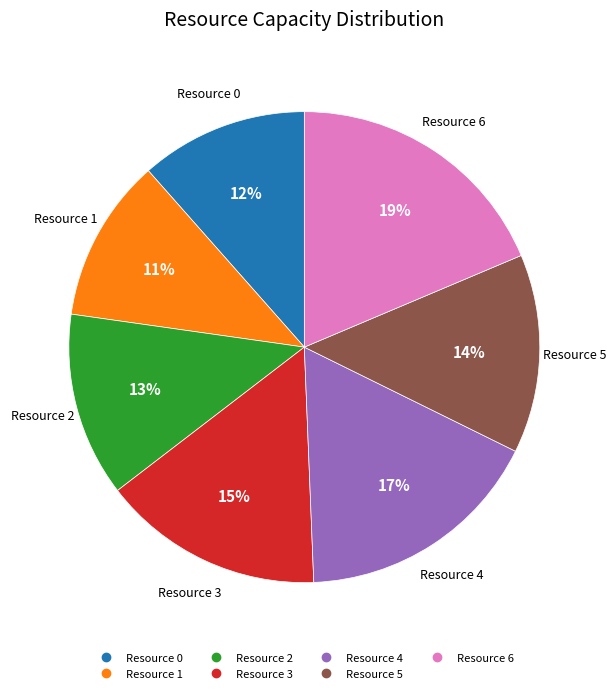

What is the ratio of the value at Resource 1 to the value at Resource 3?

0.7